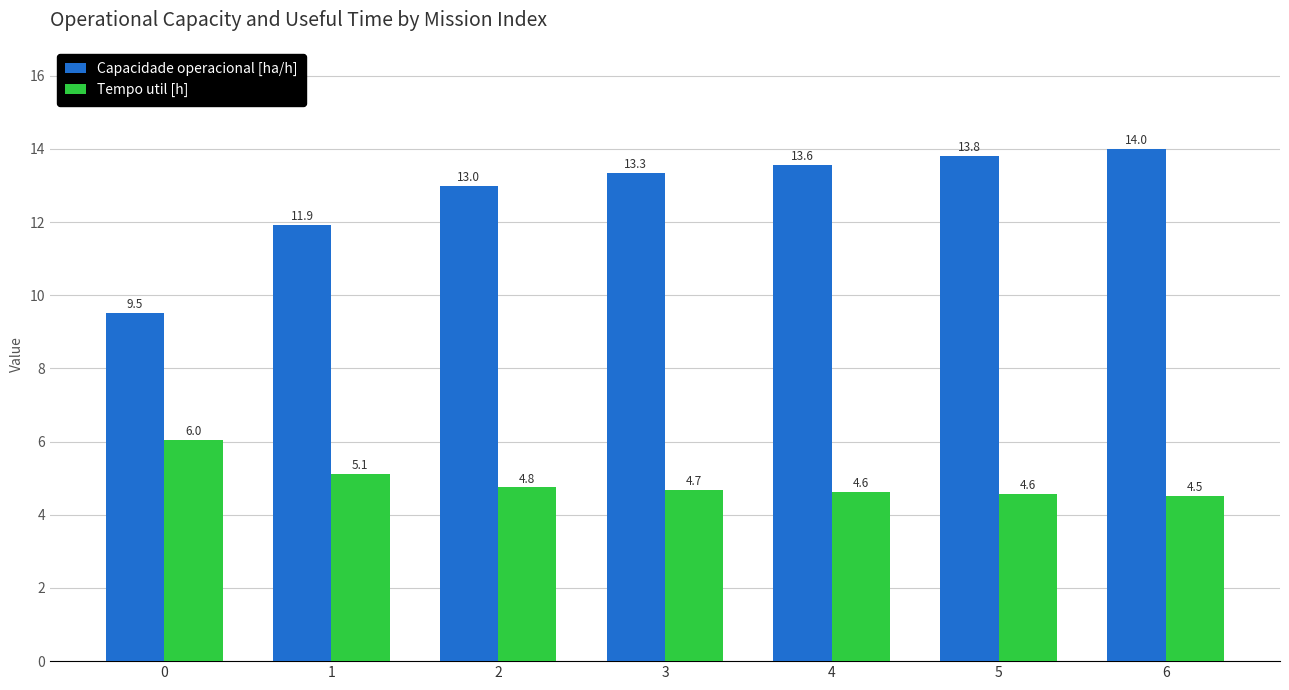

True or false: Capacidade operacional [ha/h] has a value of 13.6 at 4.

True